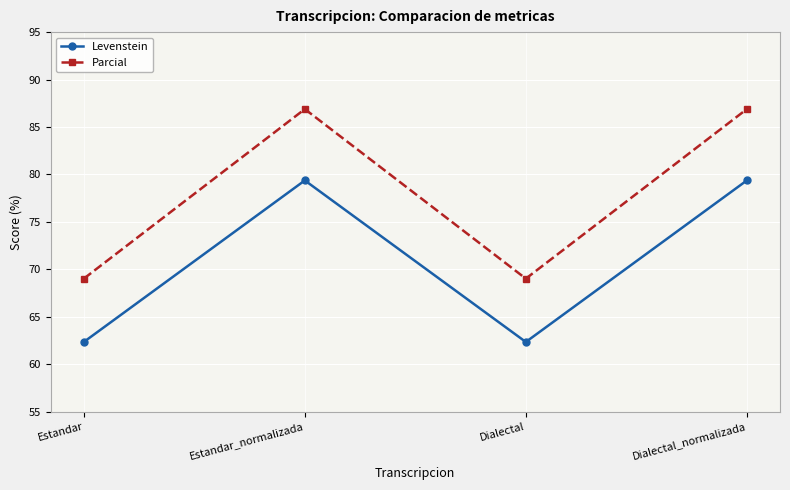

In Levenstein, how many points are lower than both neighbors (excluding endpoints)?

1